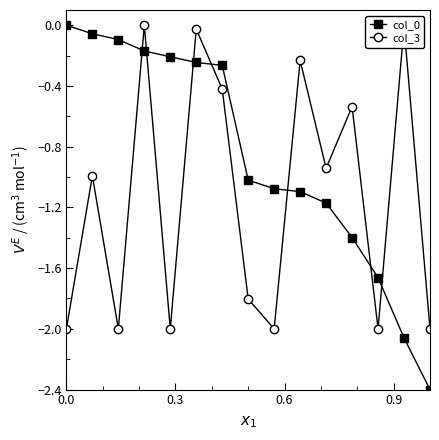

What is the value of the col_3 point at the 9th from the left?

-2.0